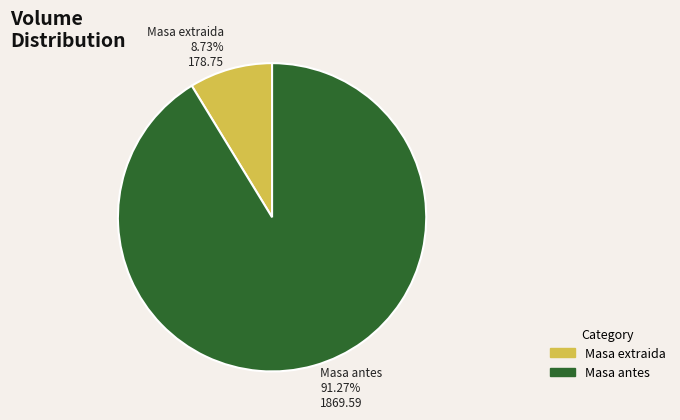

Which slice is the smallest?

Masa extraida